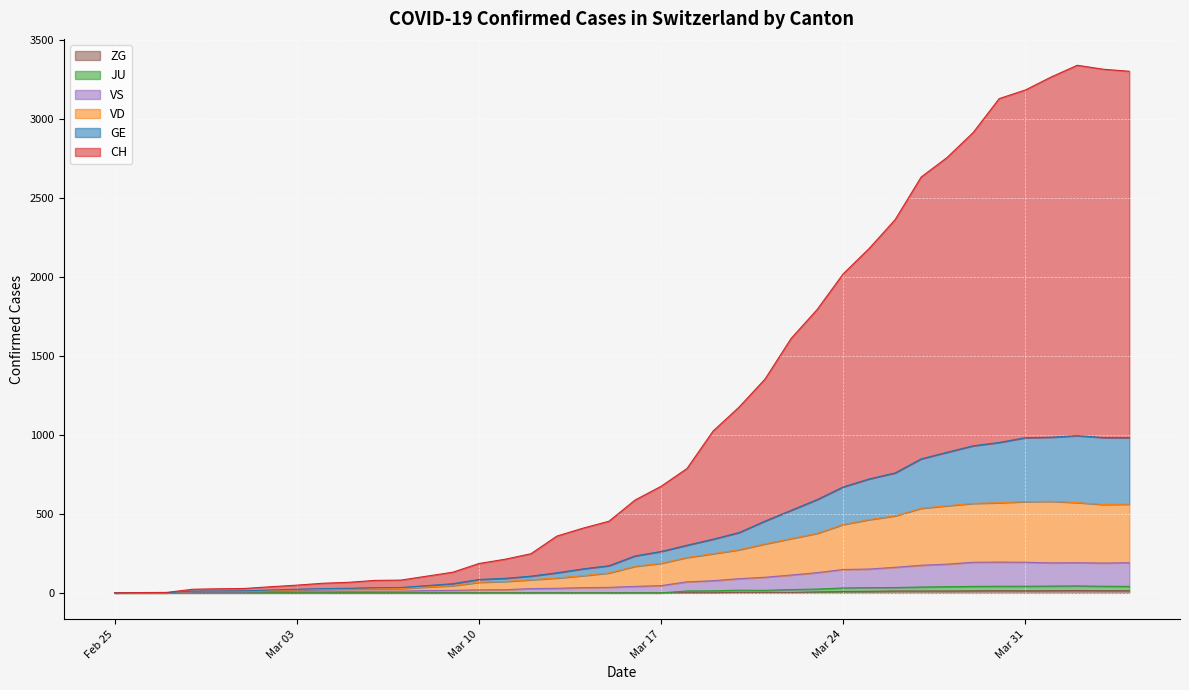

True or false: ZG and VS cross at least once.

False